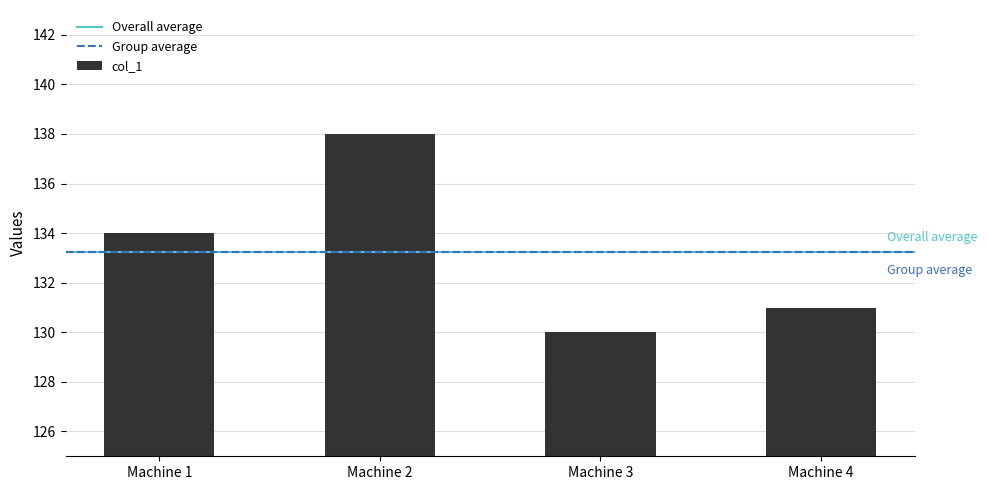

Which has a higher value, Machine 3 or Machine 2?

Machine 2